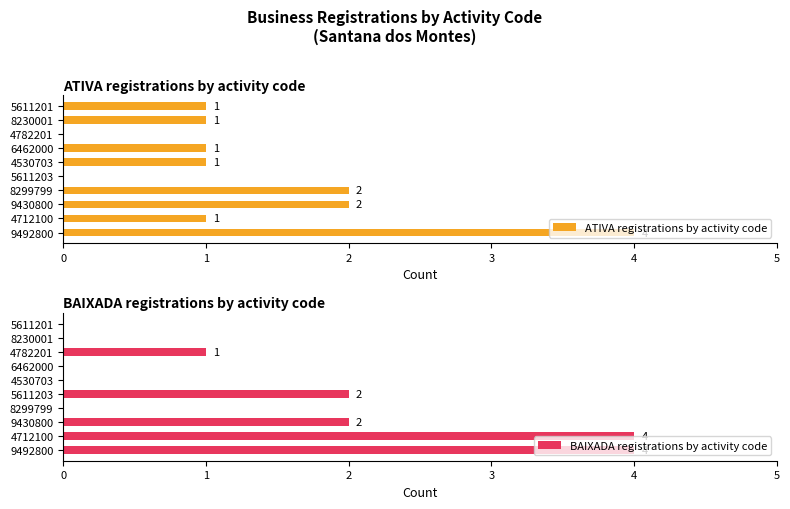

What is the maximum value shown in the chart?

4